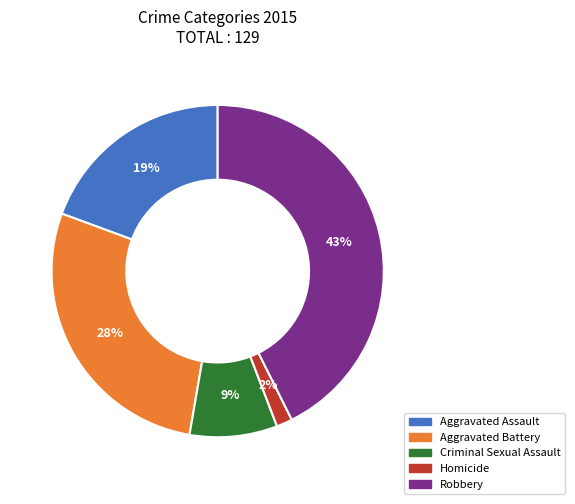

Is there any slice that represents more than half of the pie?

No